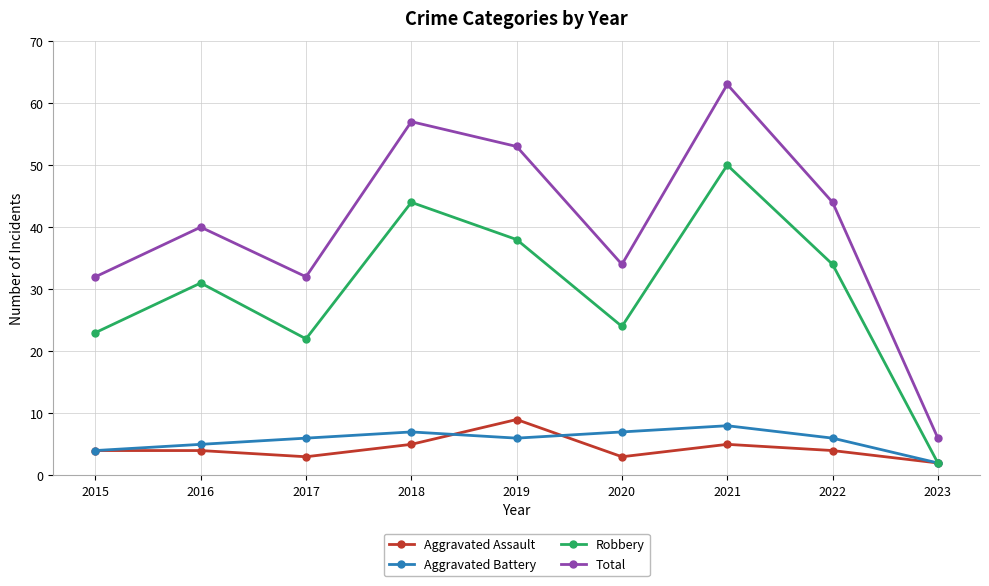

Rank the series at 2022 from lowest to highest value.

Aggravated Assault, Aggravated Battery, Robbery, Total